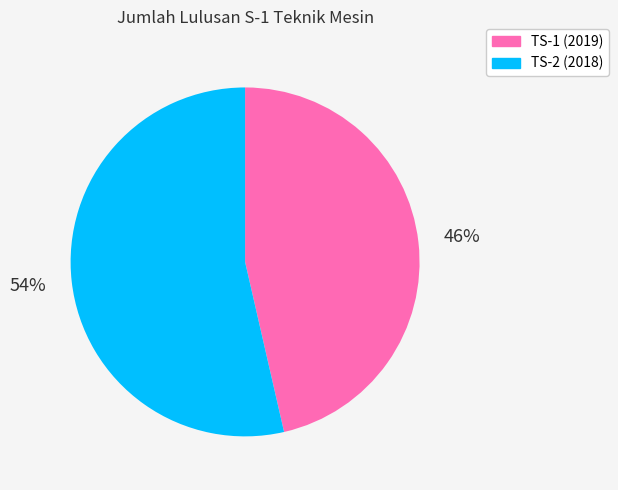

What is the largest slice in the pie chart?

TS-2 (2018)